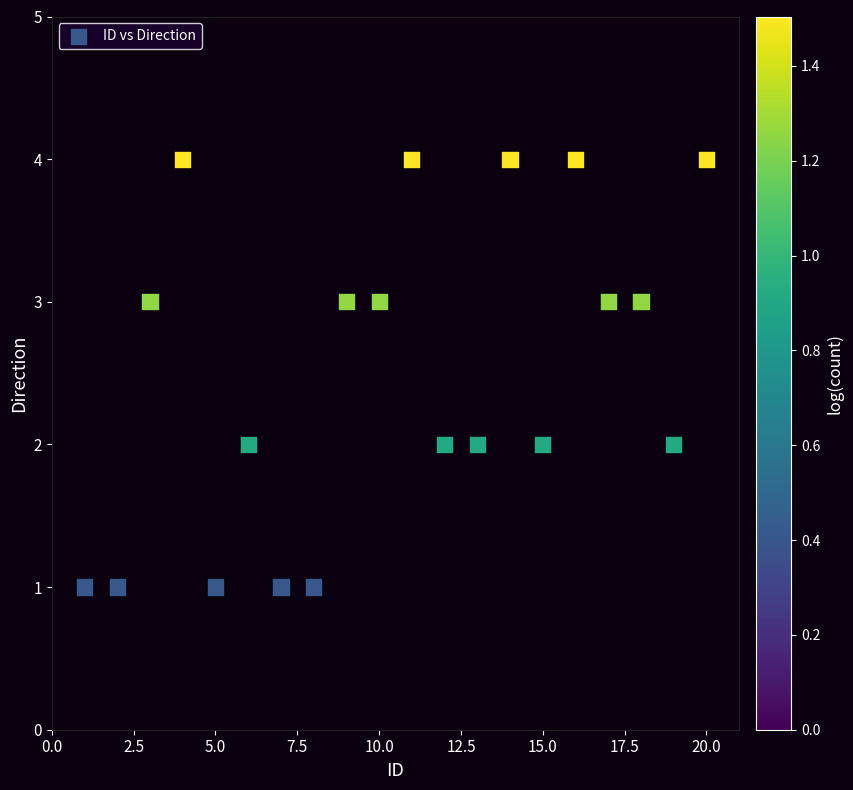

What is the range of X values (max minus min)?

19